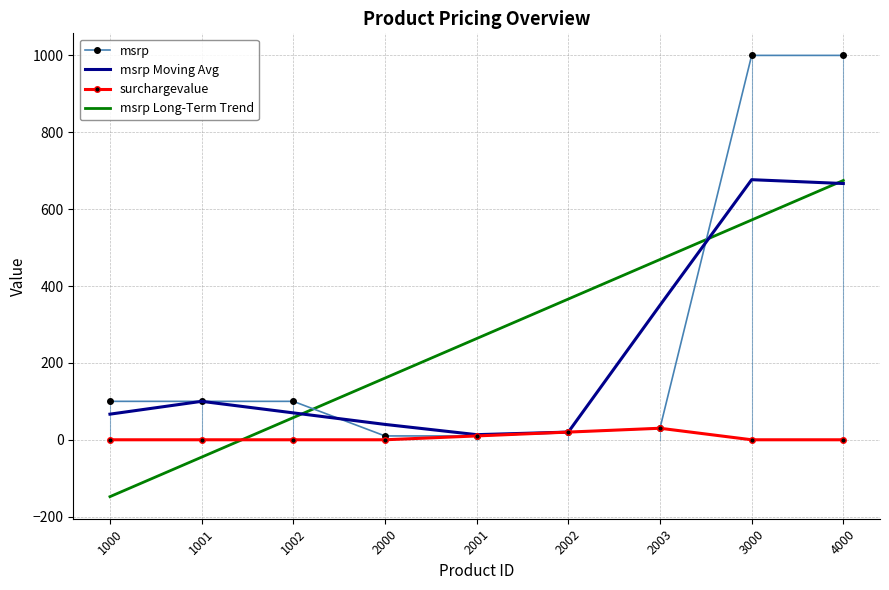

What is the minimum value for msrp Moving Avg?

13.3